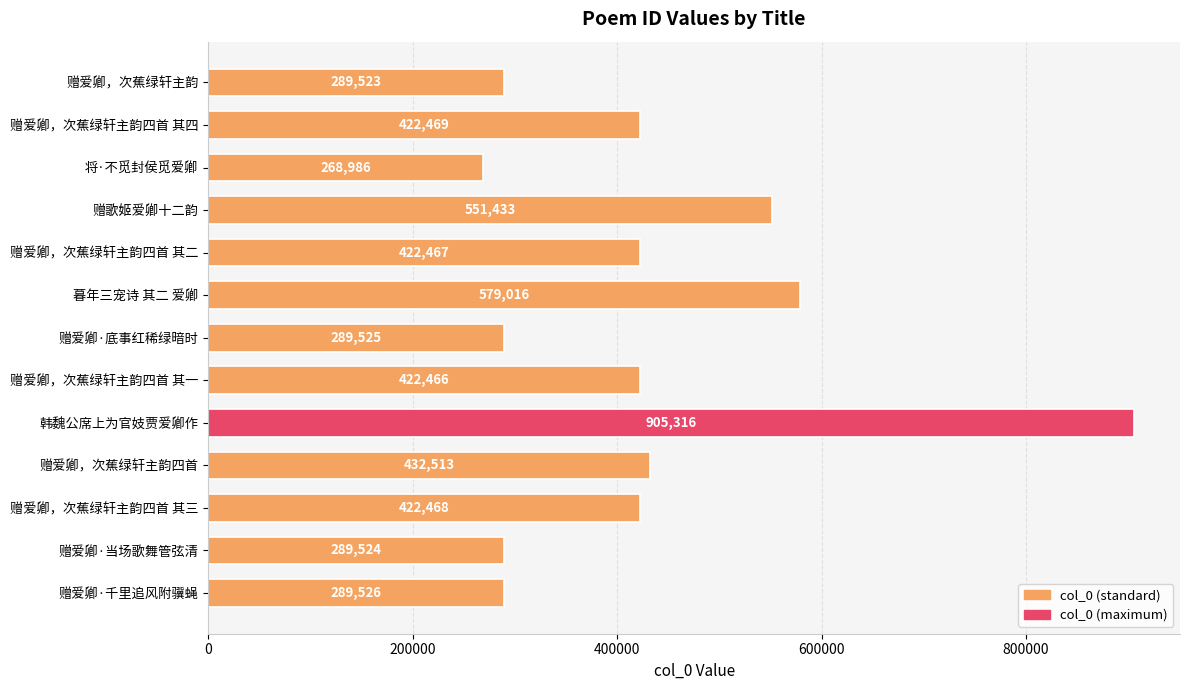

List the labels in order of value, largest first.

韩魏公席上为官妓贾爱卿作, 暮年三宠诗 其二 爱卿, 赠歌姬爱卿十二韵, 赠爱卿，次蕉绿轩主韵四首, 赠爱卿，次蕉绿轩主韵四首 其四, 赠爱卿，次蕉绿轩主韵四首 其三, 赠爱卿，次蕉绿轩主韵四首 其二, 赠爱卿，次蕉绿轩主韵四首 其一, 赠爱卿·千里追风附骥蝇, 赠爱卿·底事红稀绿暗时, 赠爱卿·当场歌舞管弦清, 赠爱卿，次蕉绿轩主韵, 将·不觅封侯觅爱卿